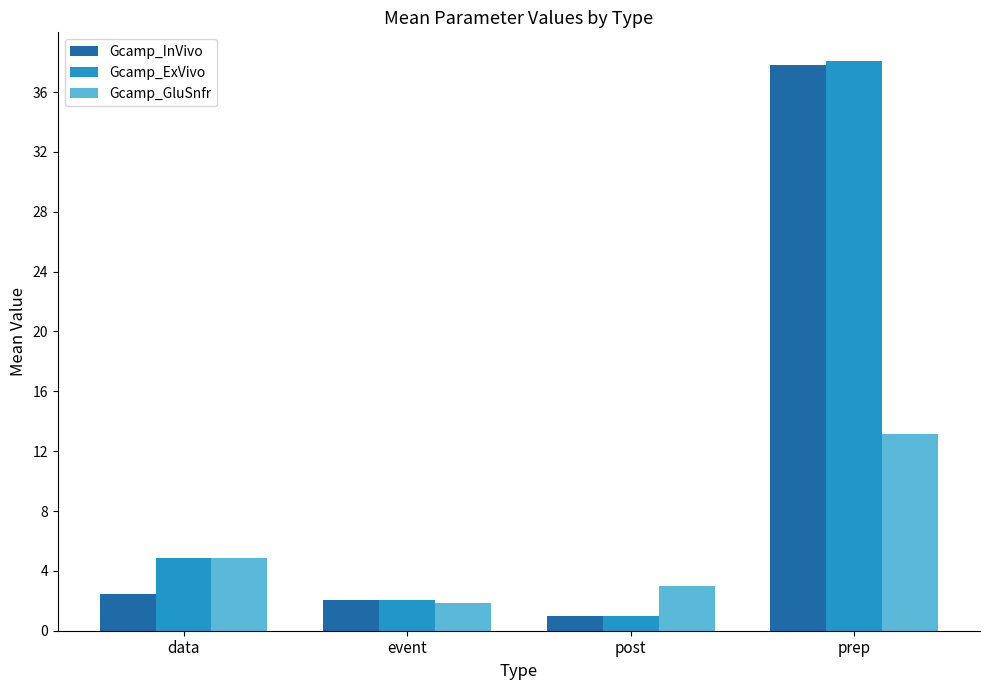

The Gcamp_InVivo series shows 2.4 at data. True or false?

True